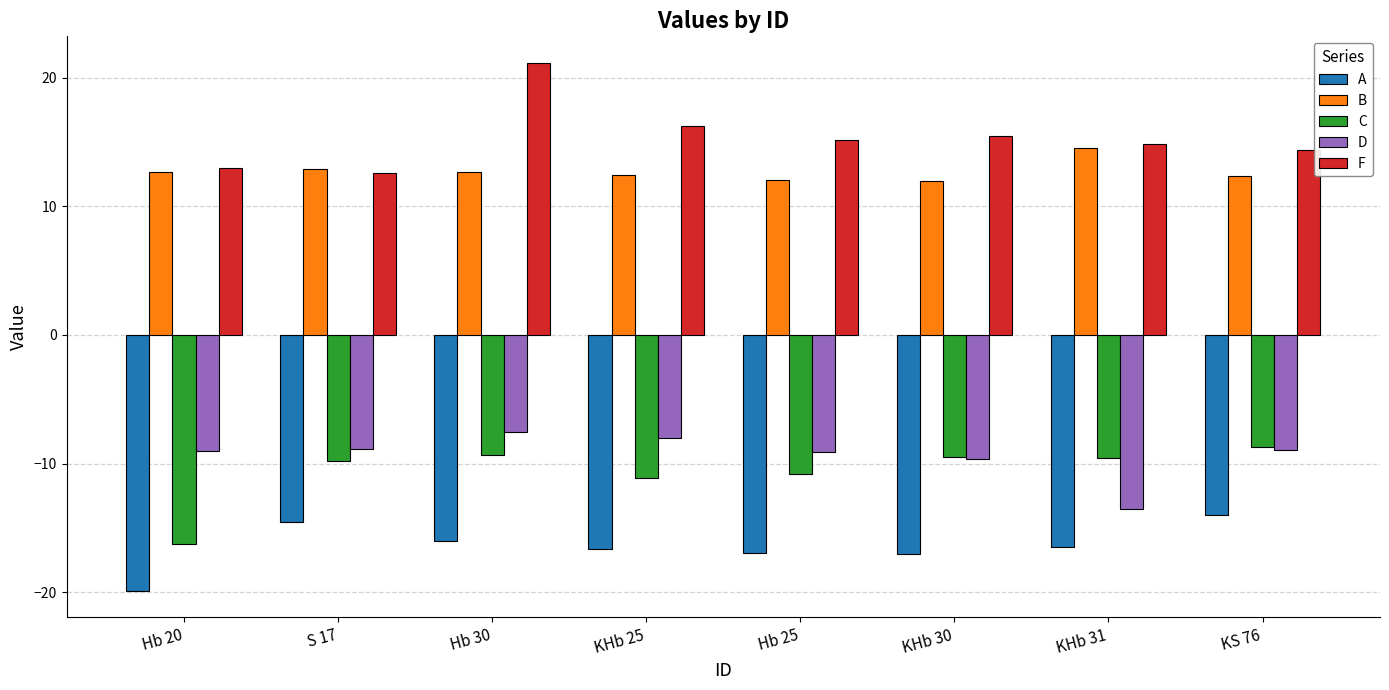

Which series has the widest spread of values?

F